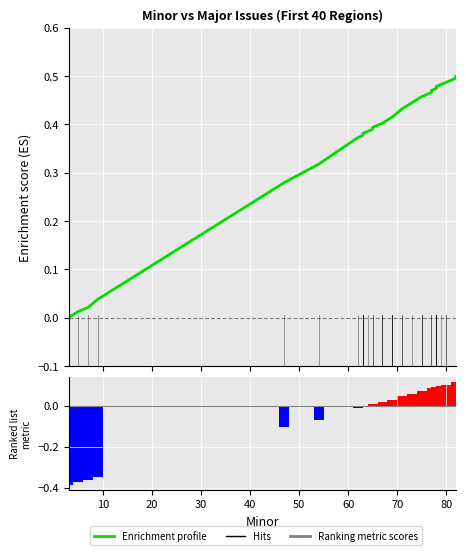

What is the difference between the maximum and minimum values in the Enrichment profile series?

0.5